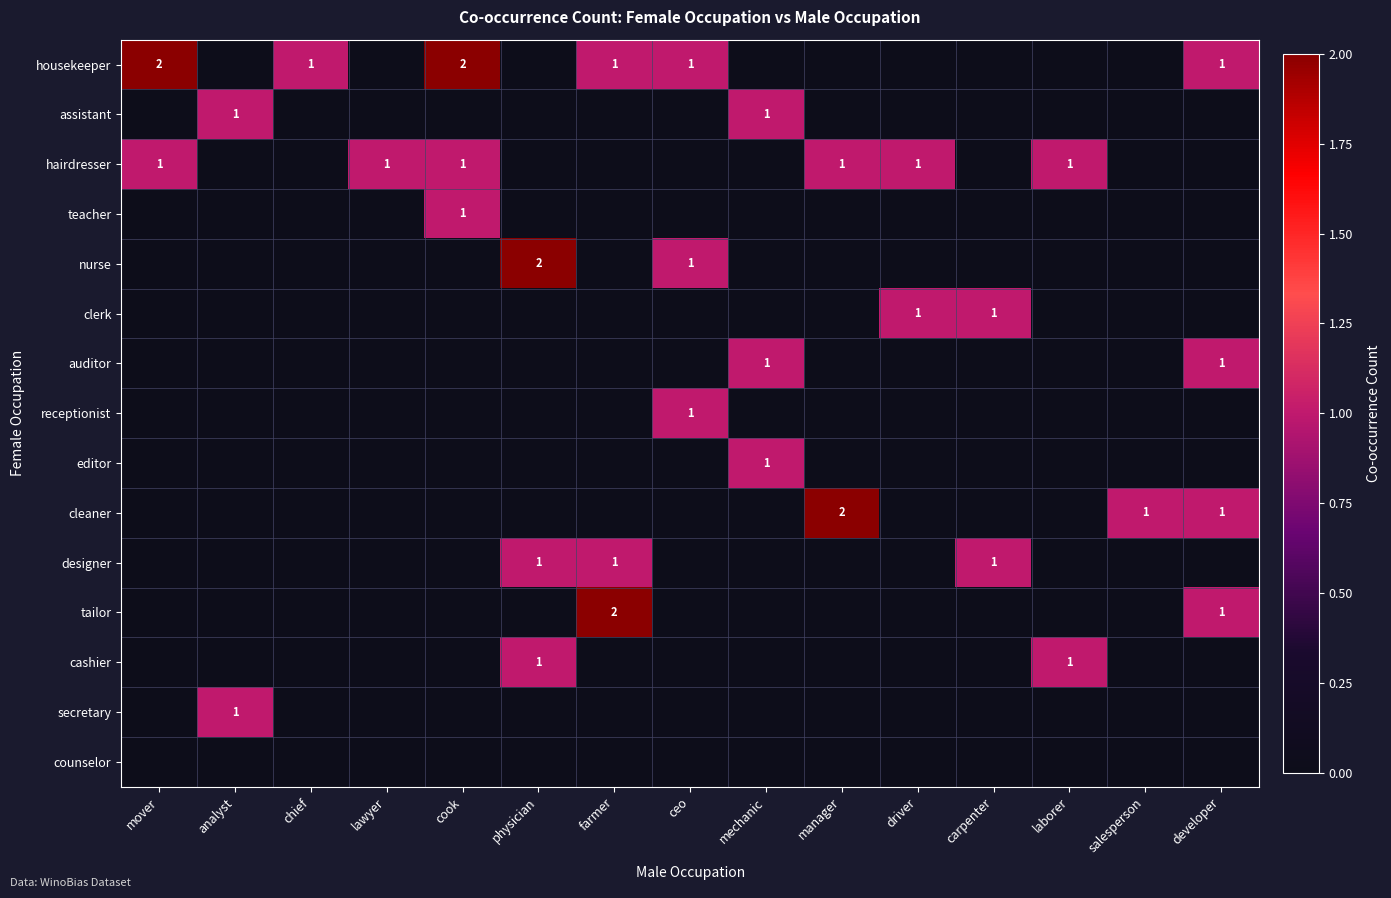

At which category is the sum across all series the highest?

cook